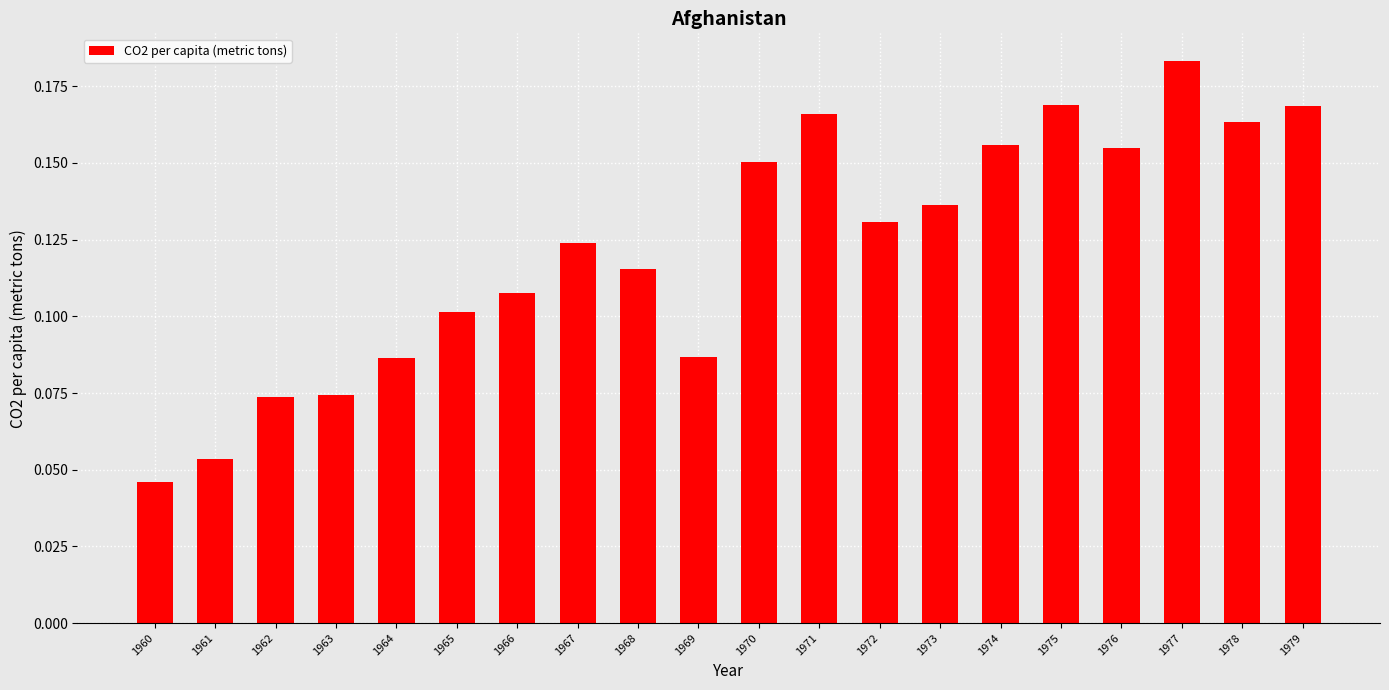

At which category does the chart reach its minimum across all series?

1960